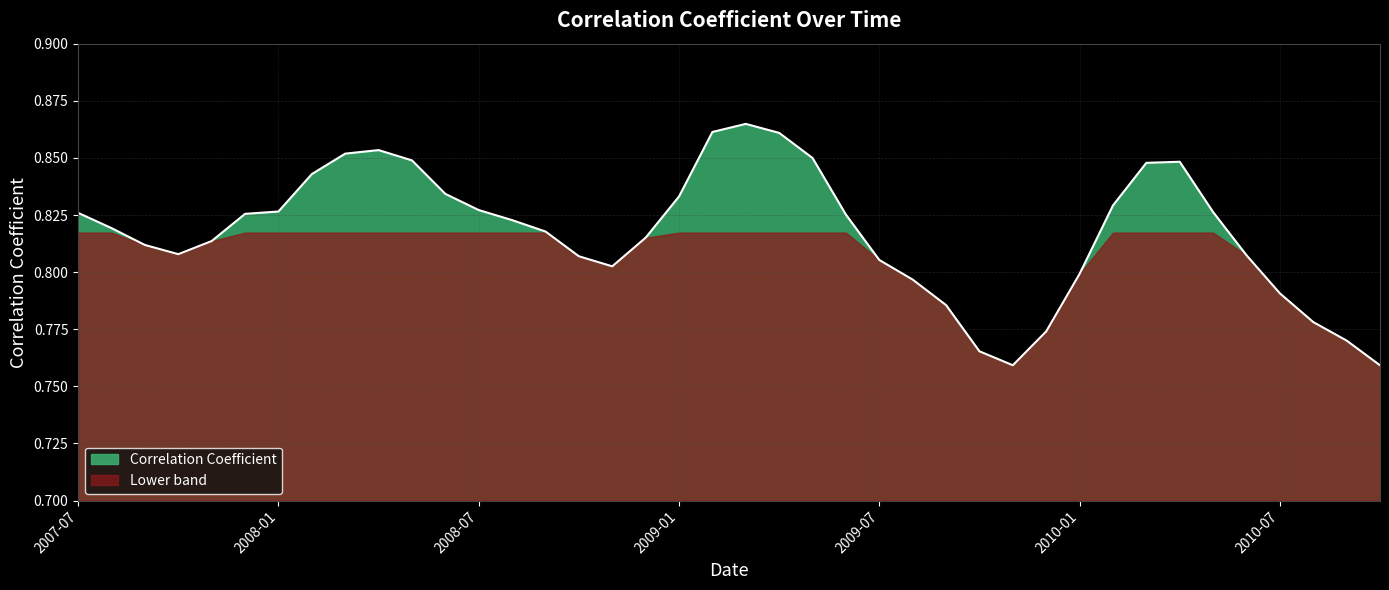

Rank the categories by value from highest to lowest.

2009-03, 2009-02, 2009-04, 2008-04, 2008-03, 2009-05, 2008-05, 2010-04, 2010-03, 2008-02, 2008-06, 2009-01, 2010-02, 2008-07, 2008-01, 2010-05, 2007-07, 2007-12, 2009-06, 2008-08, 2007-08, 2008-09, 2008-12, 2007-11, 2007-09, 2007-10, 2010-06, 2008-10, 2009-07, 2008-11, 2010-01, 2009-08, 2010-07, 2009-09, 2010-08, 2009-12, 2010-09, 2009-10, 2009-11, 2010-10